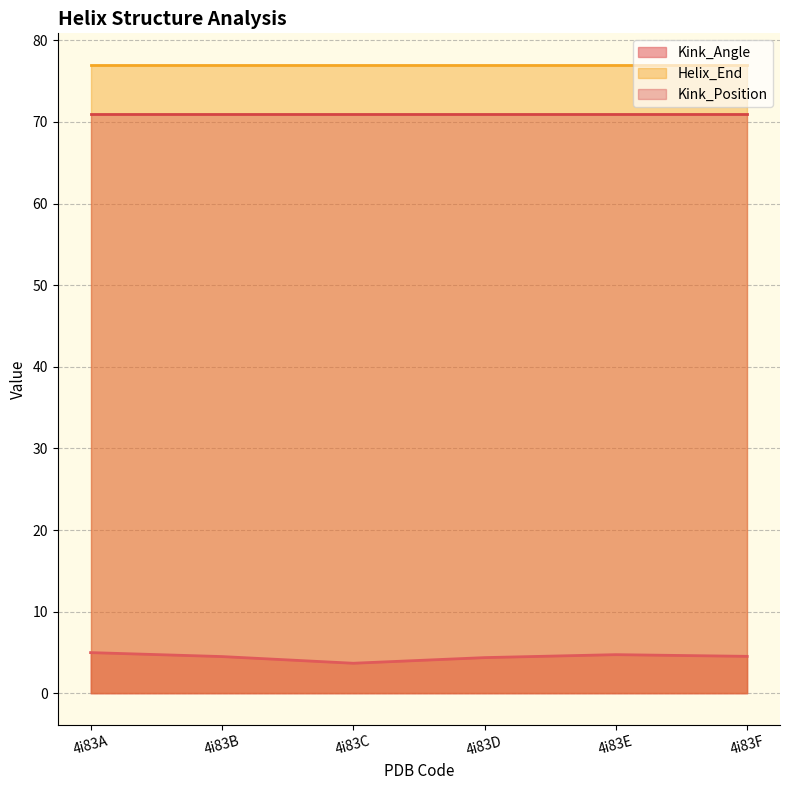

Reading left to right, what are all the values shown in this chart?

Kink_Angle: 4i83A=5.0	4i83B=4.5	4i83C=3.7	4i83D=4.4	4i83E=4.7	4i83F=4.5
Helix_End: 4i83A=77.0	4i83B=77.0	4i83C=77.0	4i83D=77.0	4i83E=77.0	4i83F=77.0
Kink_Position: 4i83A=71.0	4i83B=71.0	4i83C=71.0	4i83D=71.0	4i83E=71.0	4i83F=71.0